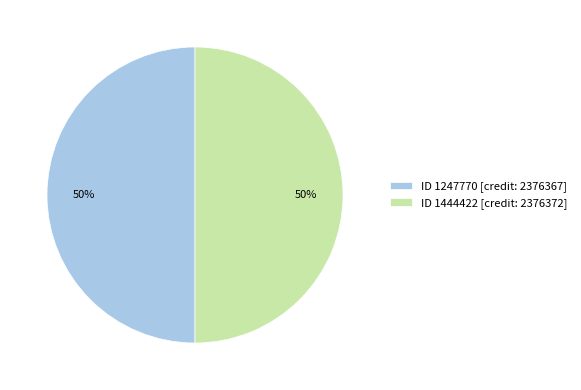

Do ID 1444422 [credit: 2376372] and ID 1247770 [credit: 2376367] together represent more than half of the pie?

Yes